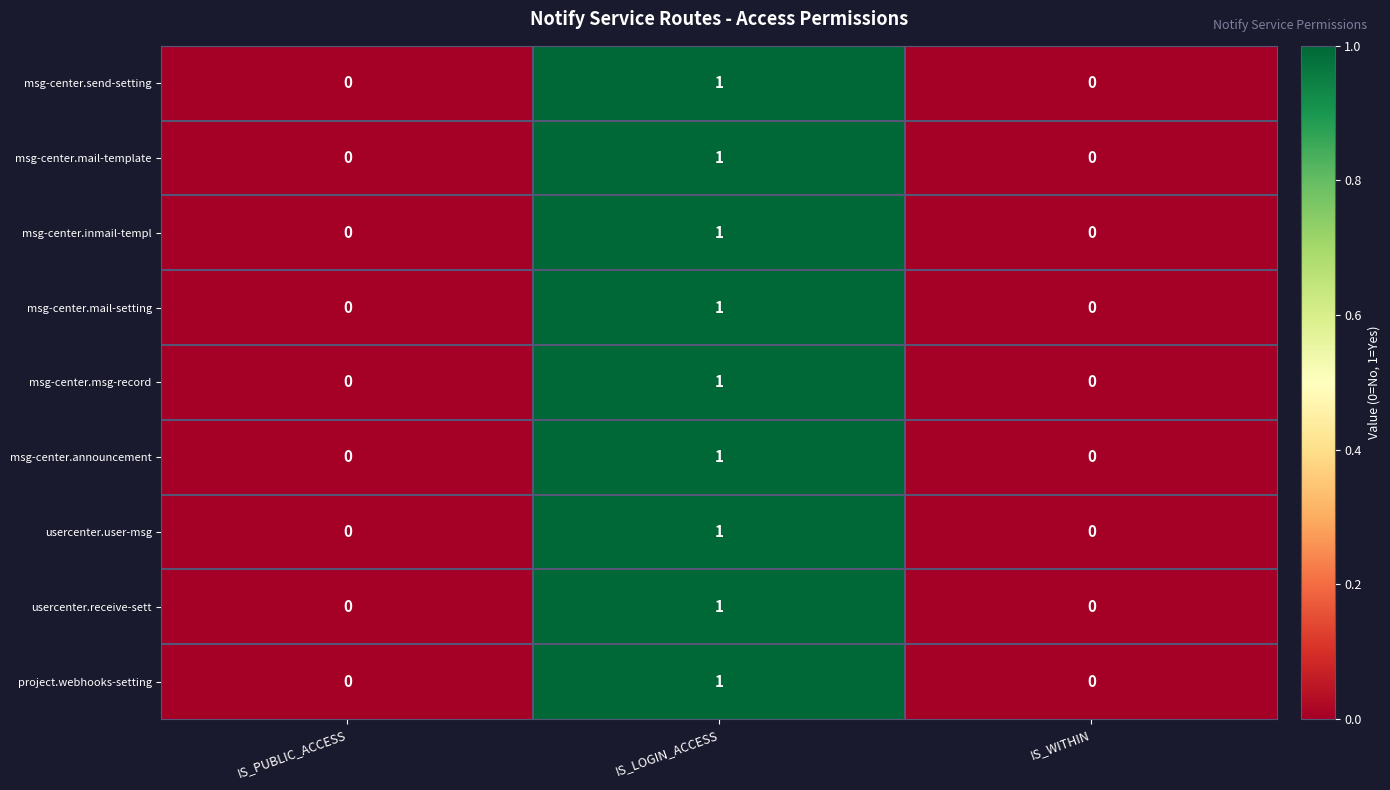

True or false: usercenter.user-msg has a value of 1 at IS_WITHIN.

False